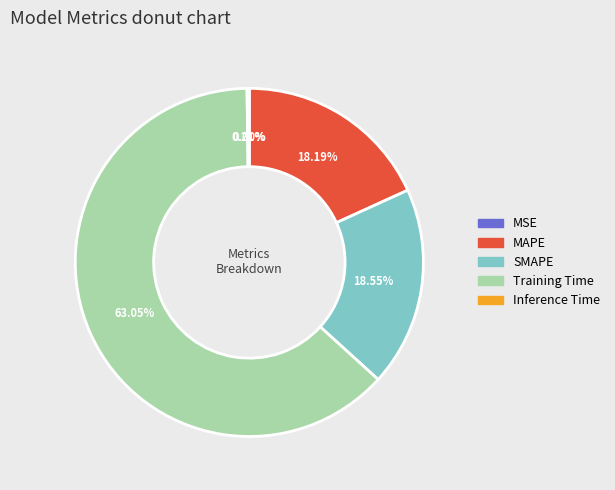

Which slice represents more than half of the pie?

Training Time